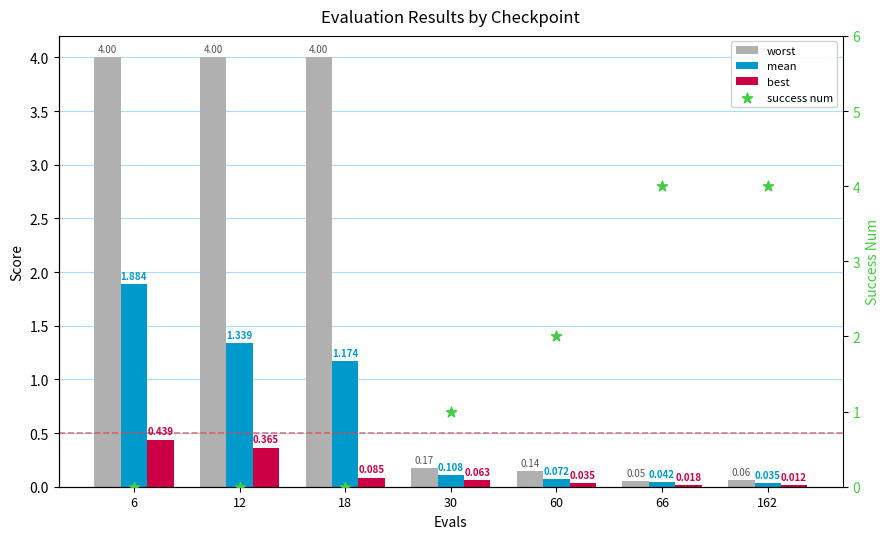

Which series contains the lowest Y value?

success num